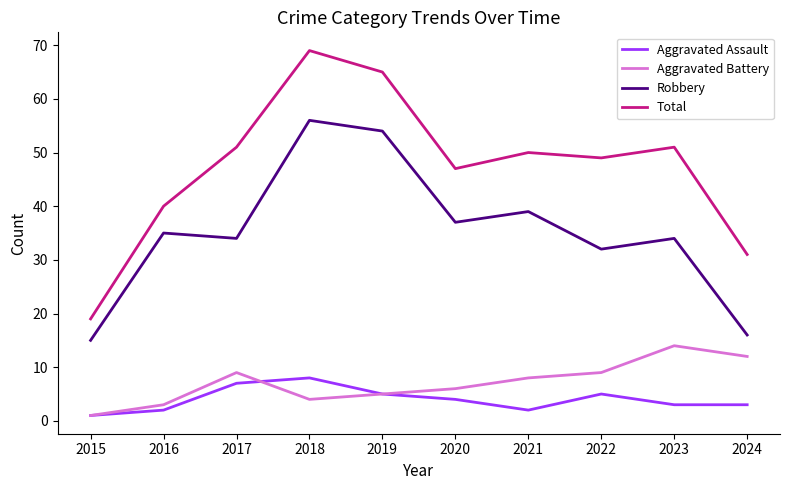

The value of Total at 2023 is 51. True or false?

True